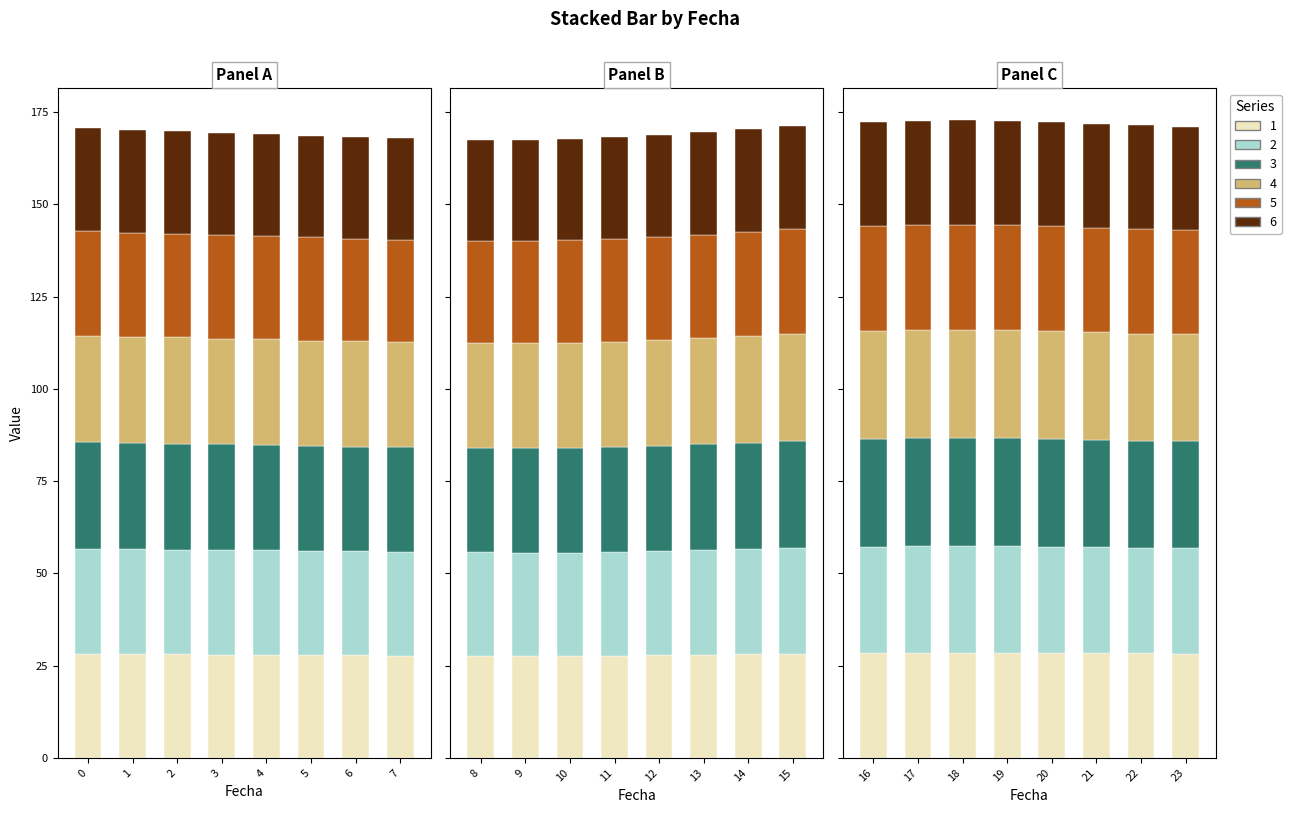

What is the difference between the second highest and second lowest values in the 4 series?

0.9